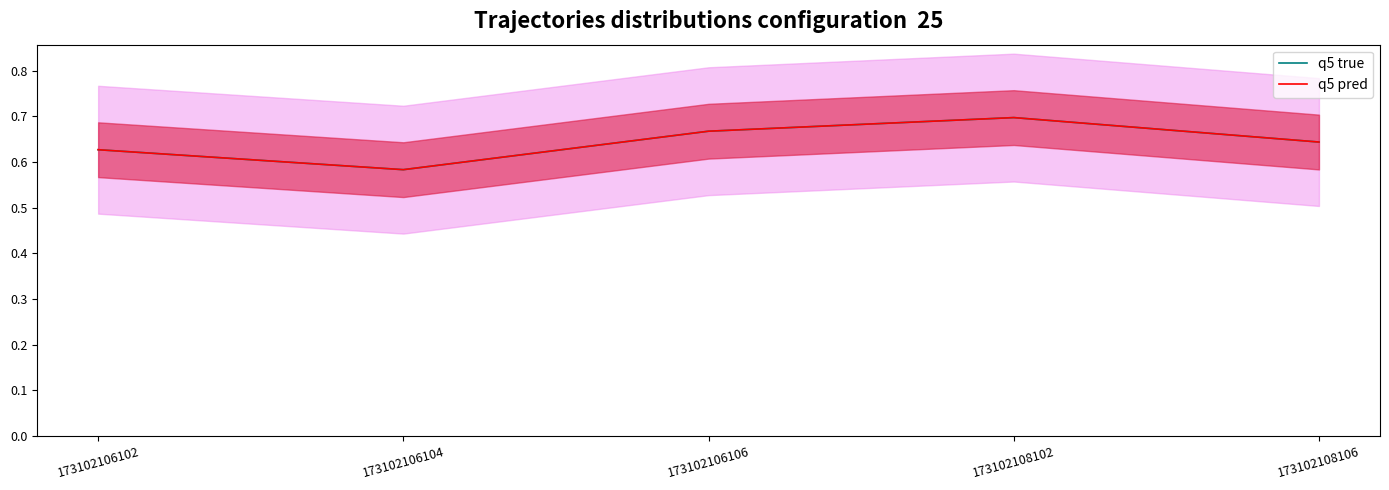

How many interior local valleys does the q5 true series have?

1